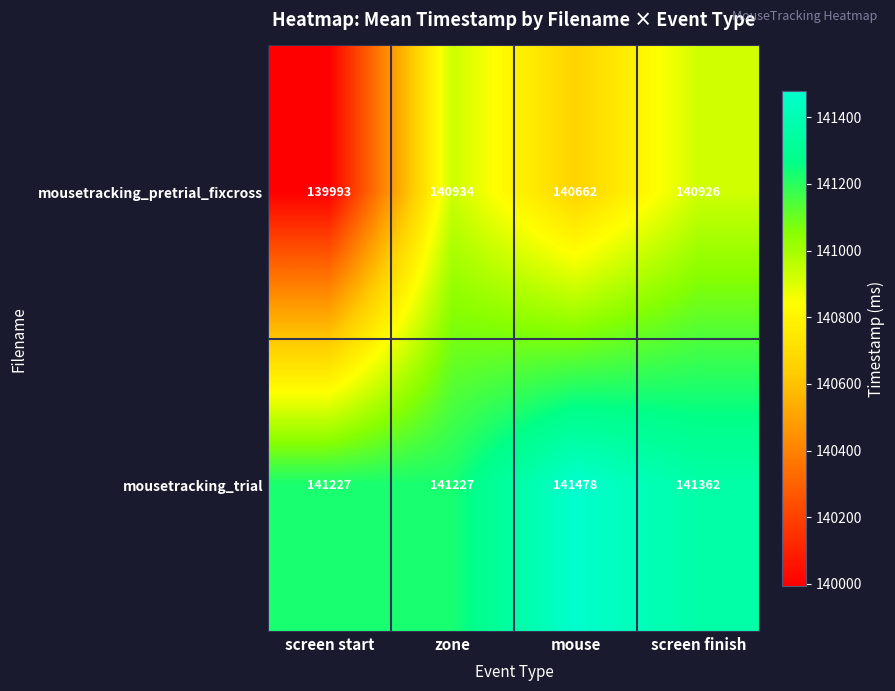

Which series changed the most between screen start and mouse?

mousetracking_pretrial_fixcross